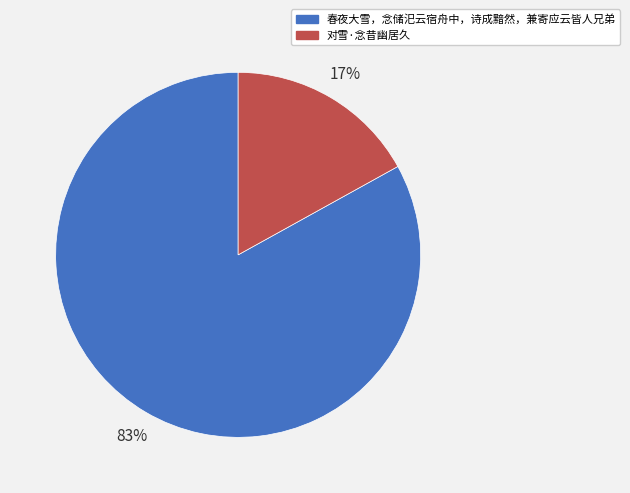

The 春夜大雪，念储汜云宿舟中，诗成黯然，兼寄应云皆人兄弟 slice represents 73% of the pie. True or false?

False